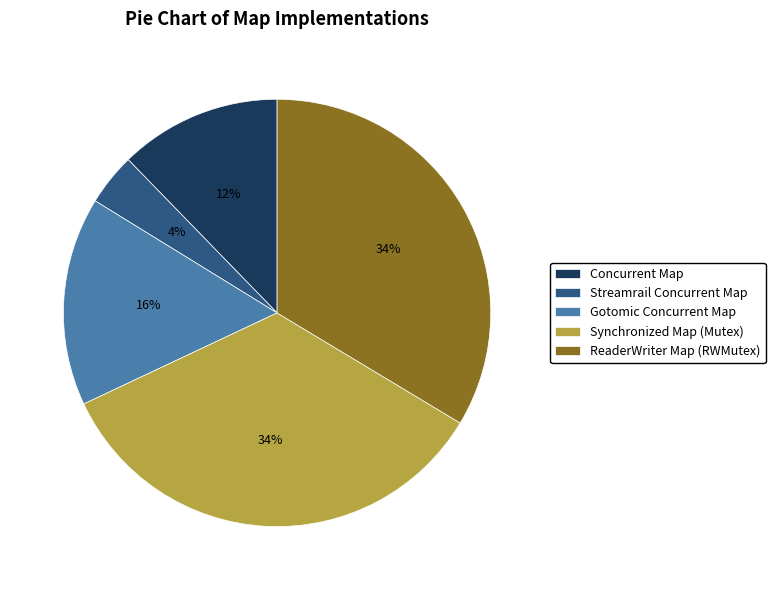

Does ReaderWriter Map (RWMutex) account for over 50% of the chart?

No